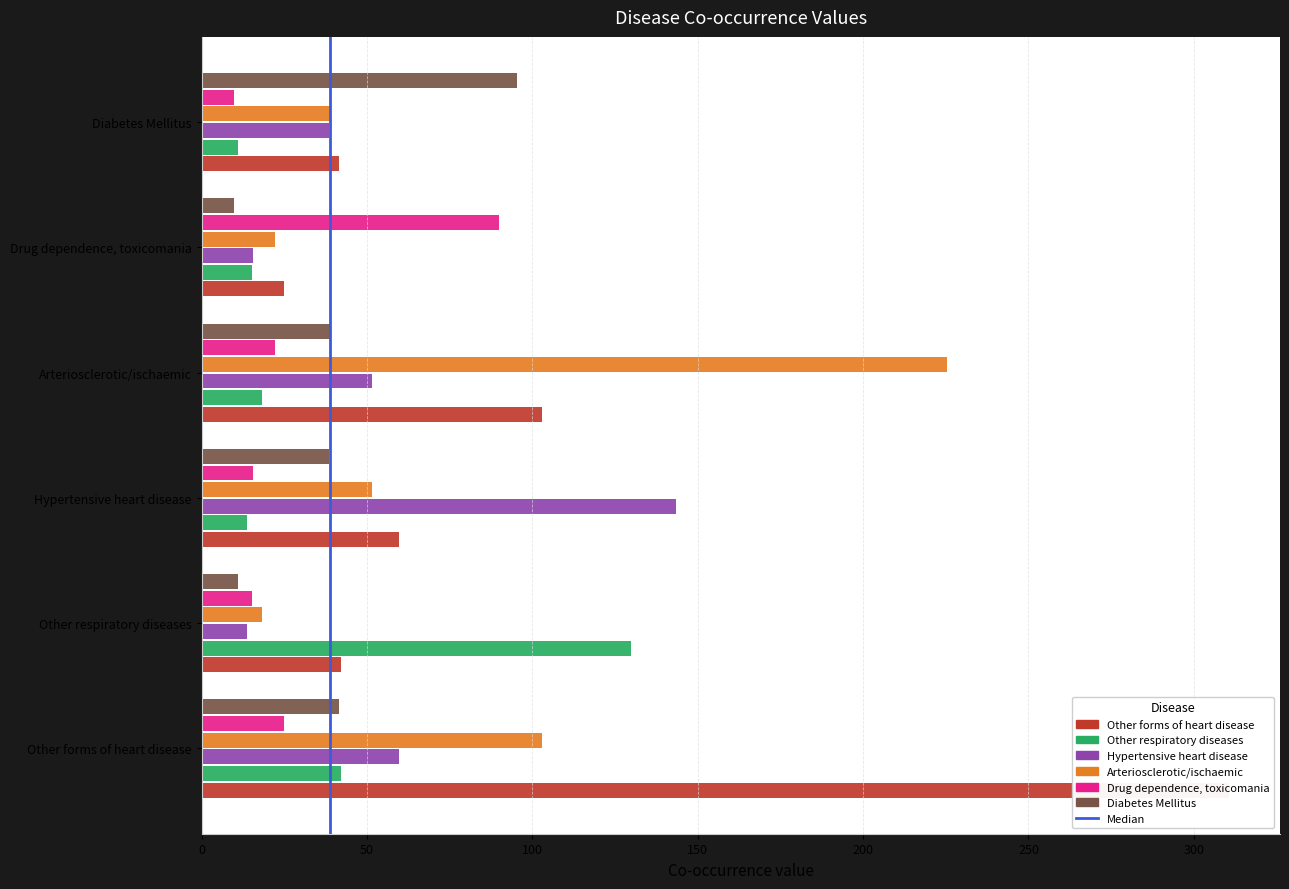

List the labels in order of Other respiratory diseases value, smallest first.

Diabetes Mellitus, Hypertensive heart disease, Drug dependence, toxicomania, Arteriosclerotic/ischaemic, Other forms of heart disease, Other respiratory diseases